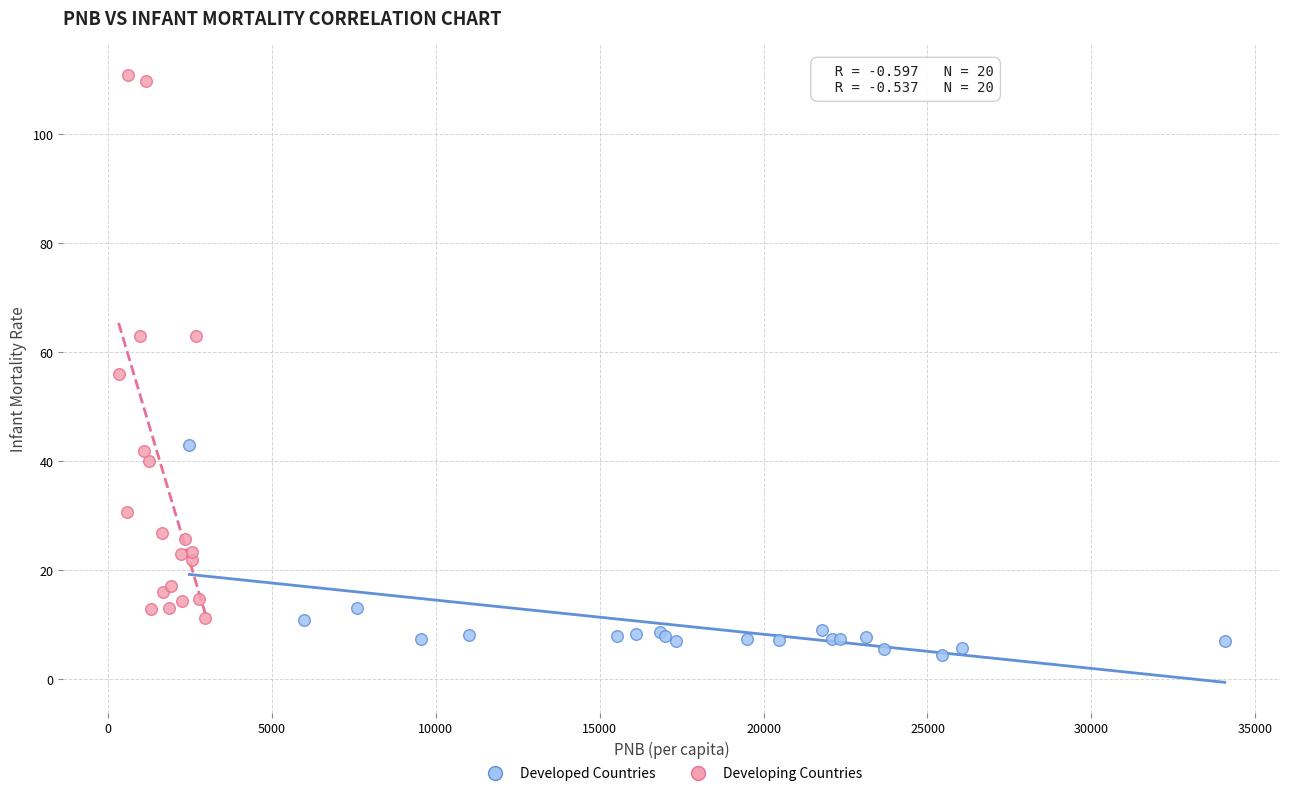

Which series has the widest spread of Y values?

Developing Countries